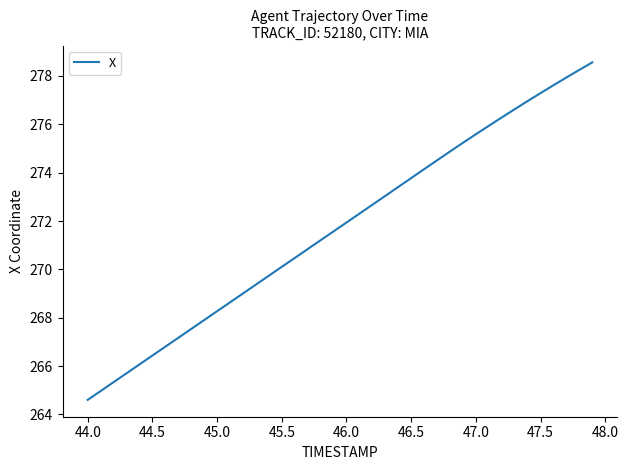

What is the maximum value shown in the chart?

278.6